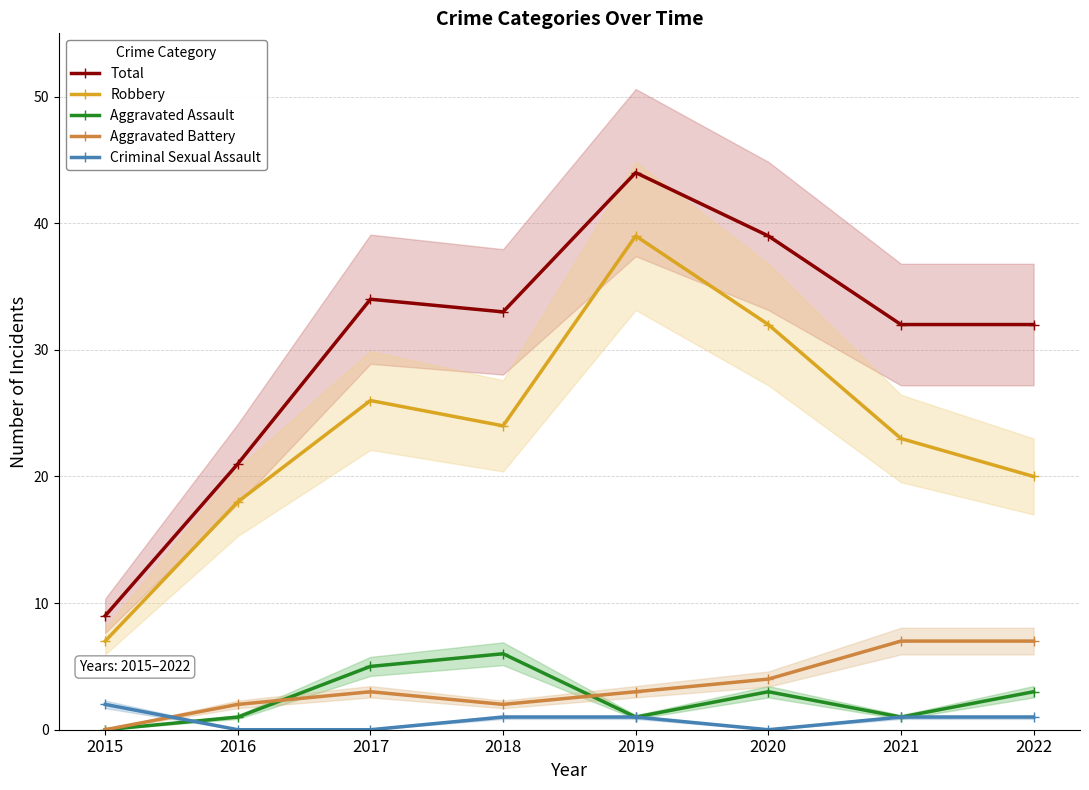

In Robbery, how many points are lower than both neighbors (excluding endpoints)?

1